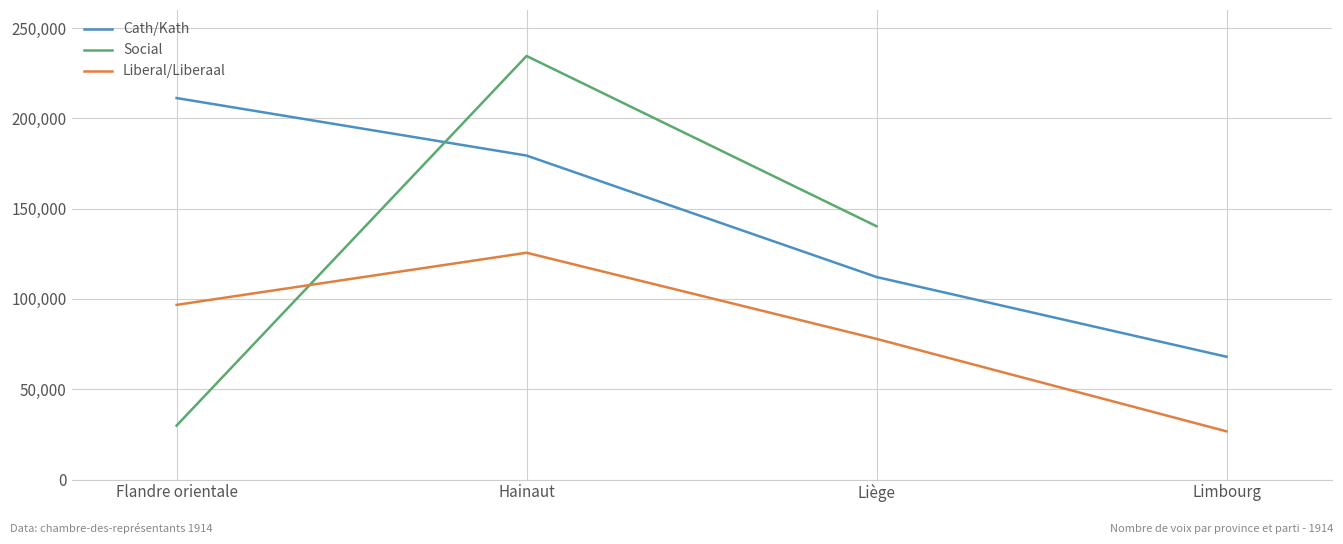

How many lines are shown in the chart?

3